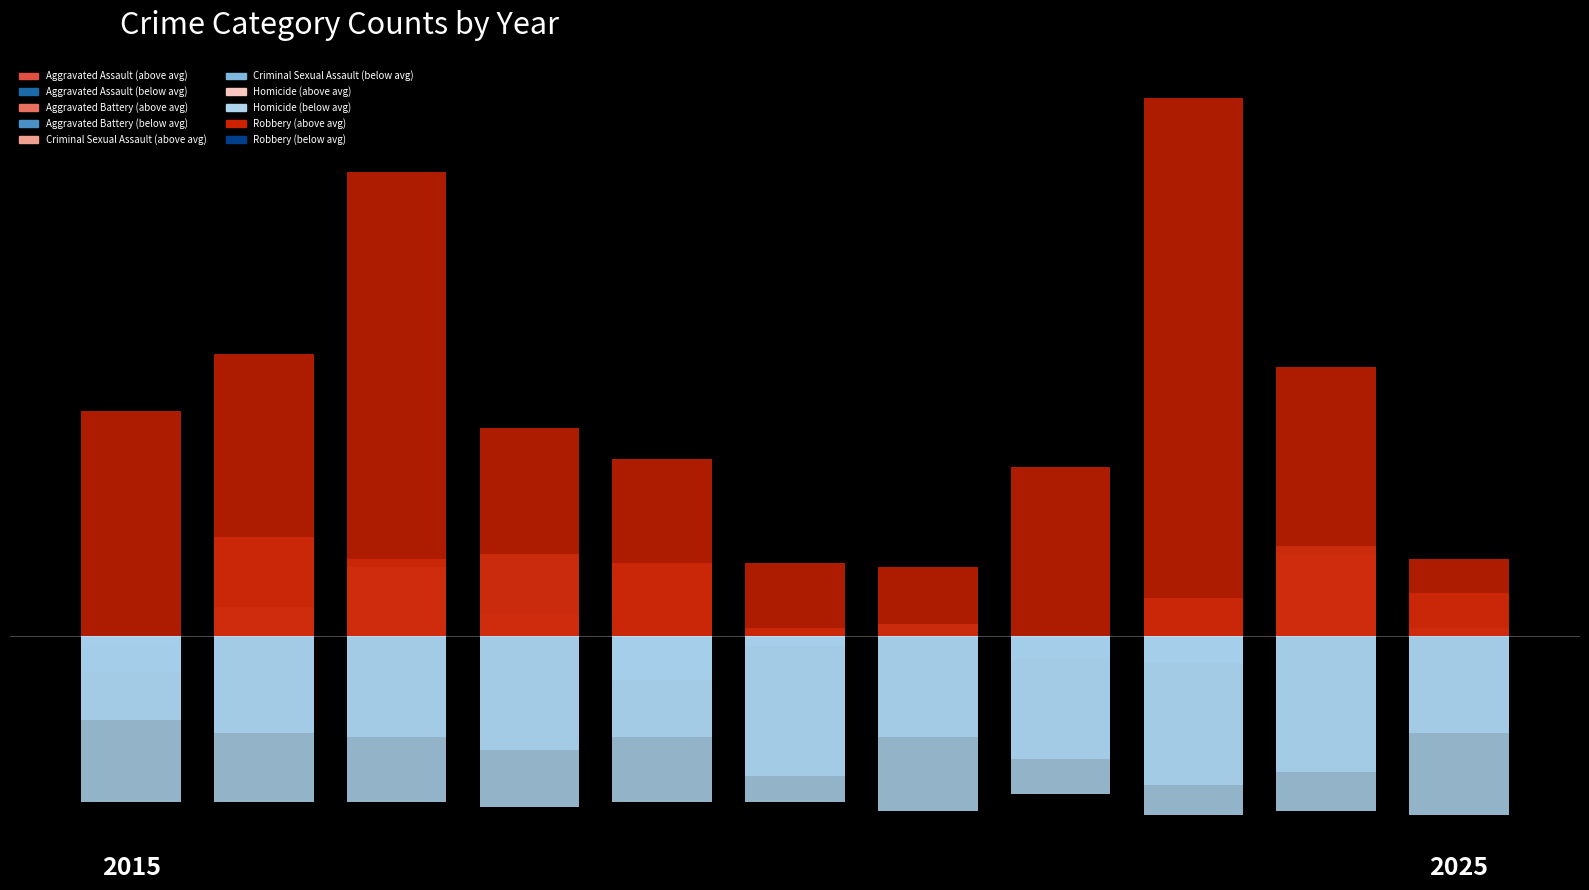

Rank the series by their maximum value, from lowest to highest.

Homicide, Criminal Sexual Assault, Aggravated Battery, Aggravated Assault, Robbery